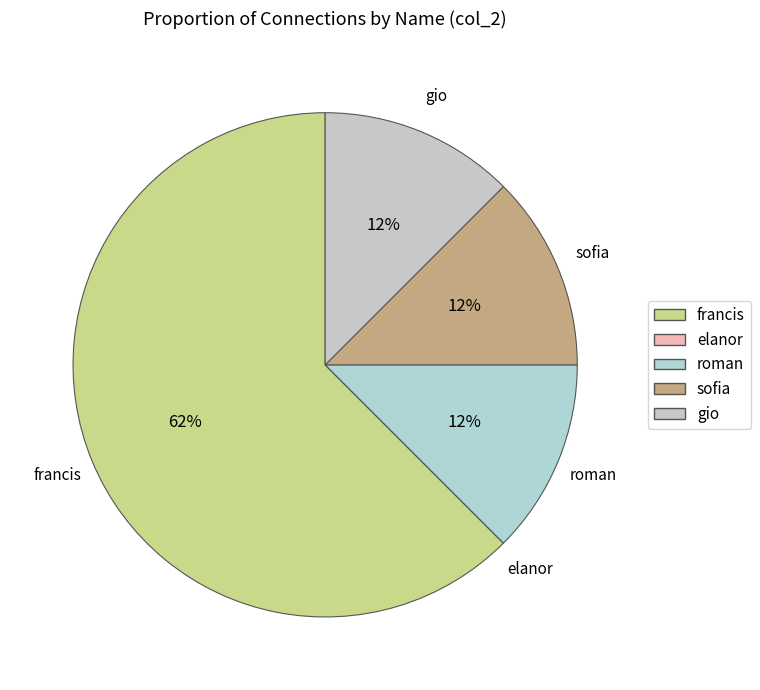

Which category has the biggest portion of the pie?

francis